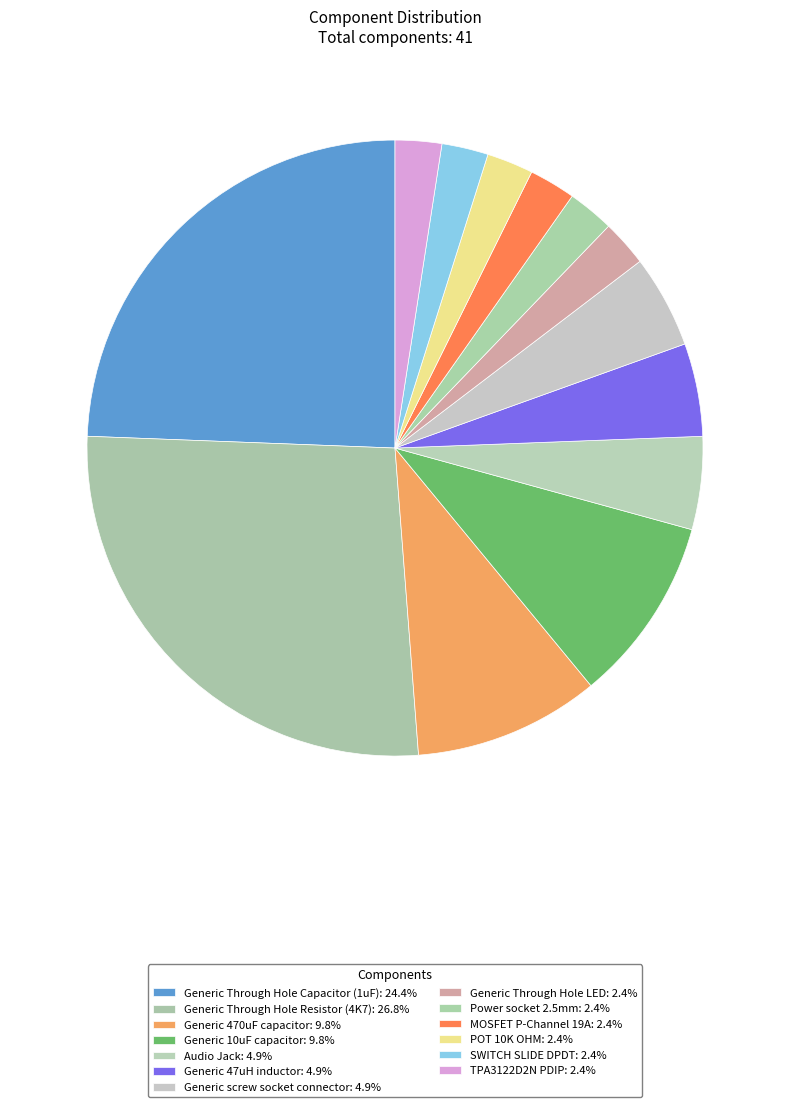

How many segments does this pie chart have?

13